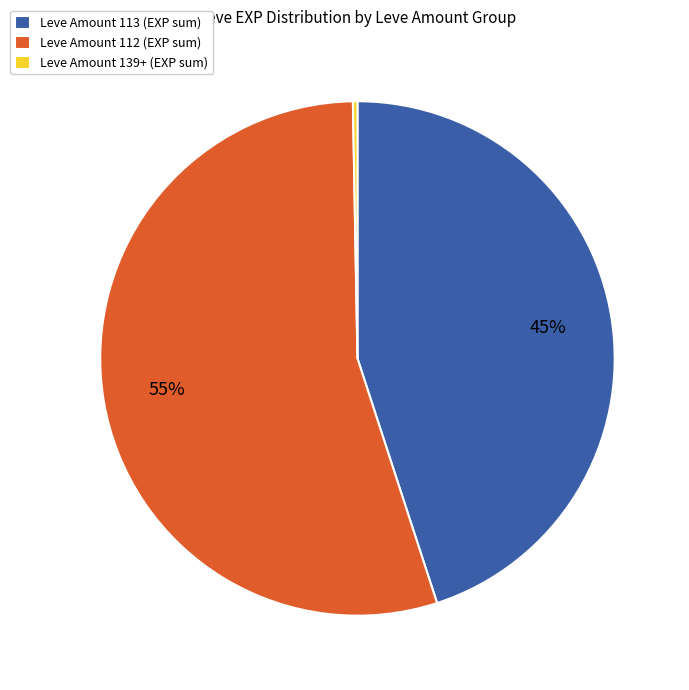

Is there any slice that represents more than half of the pie?

Yes